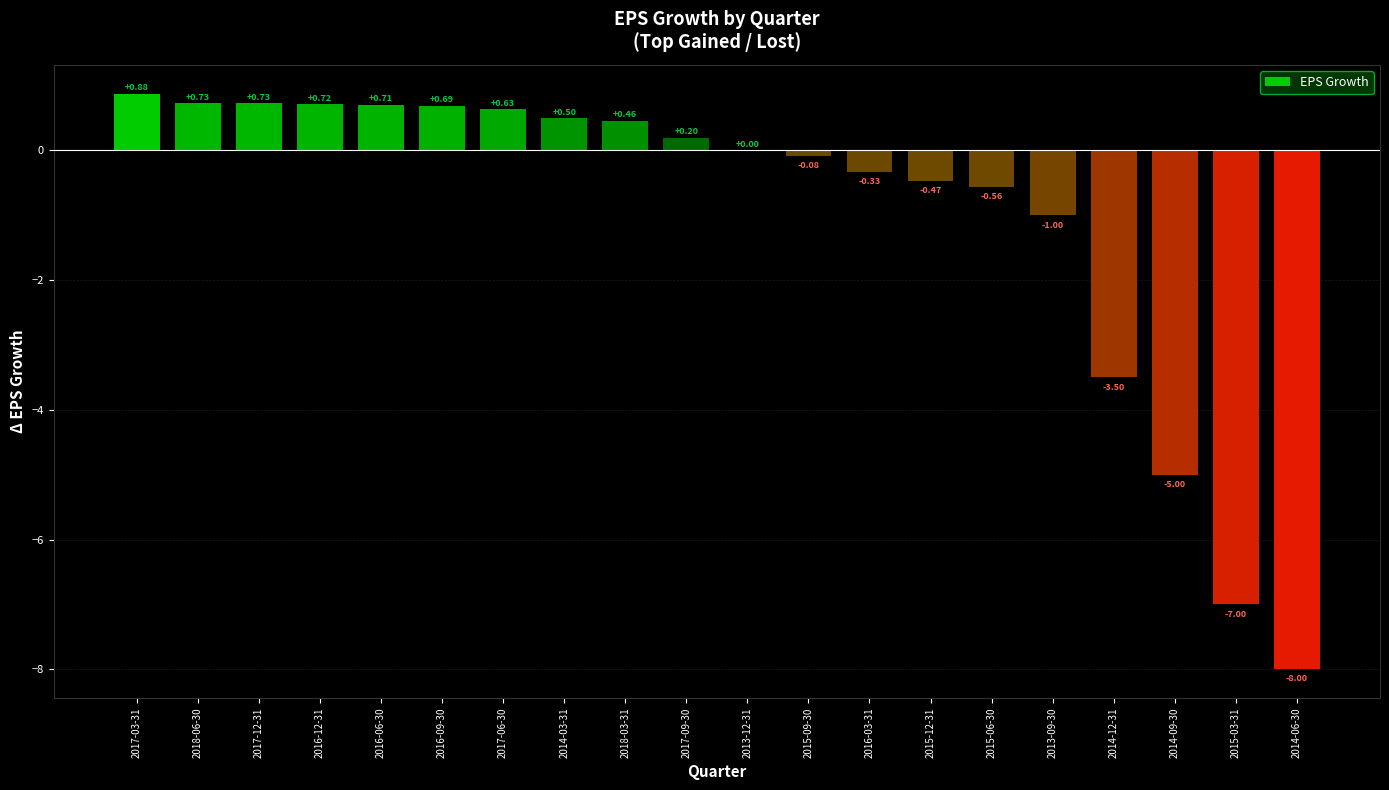

What is the sum of the values at 2013-12-31 and 2014-03-31?

0.5